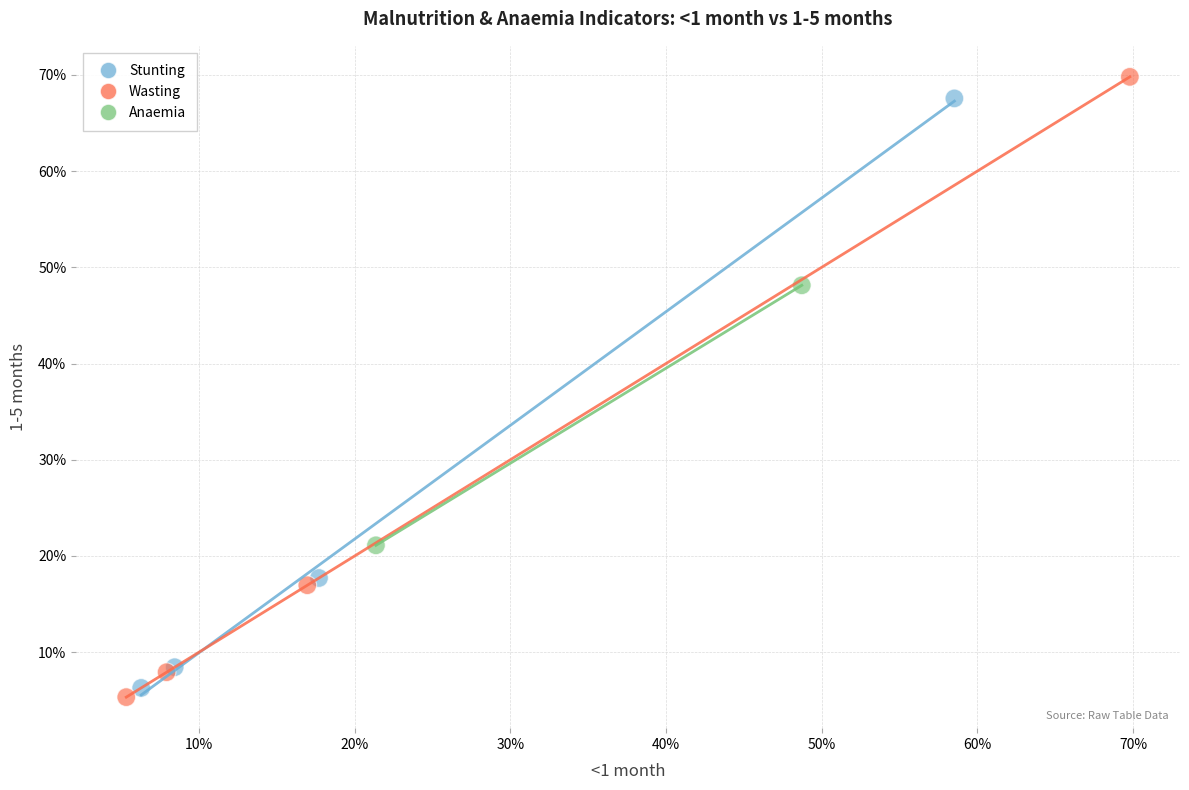

What are all the series names shown in the legend?

Stunting, Wasting, Anaemia